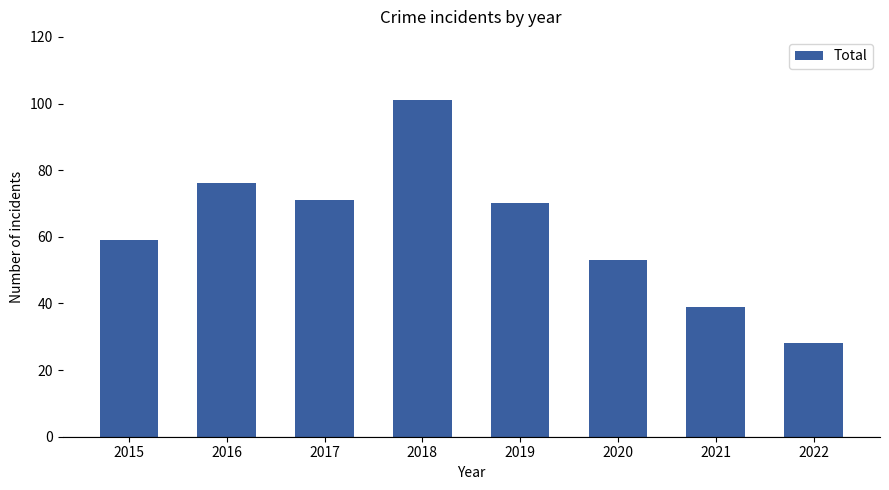

Which label corresponds to the largest value in the chart?

2018